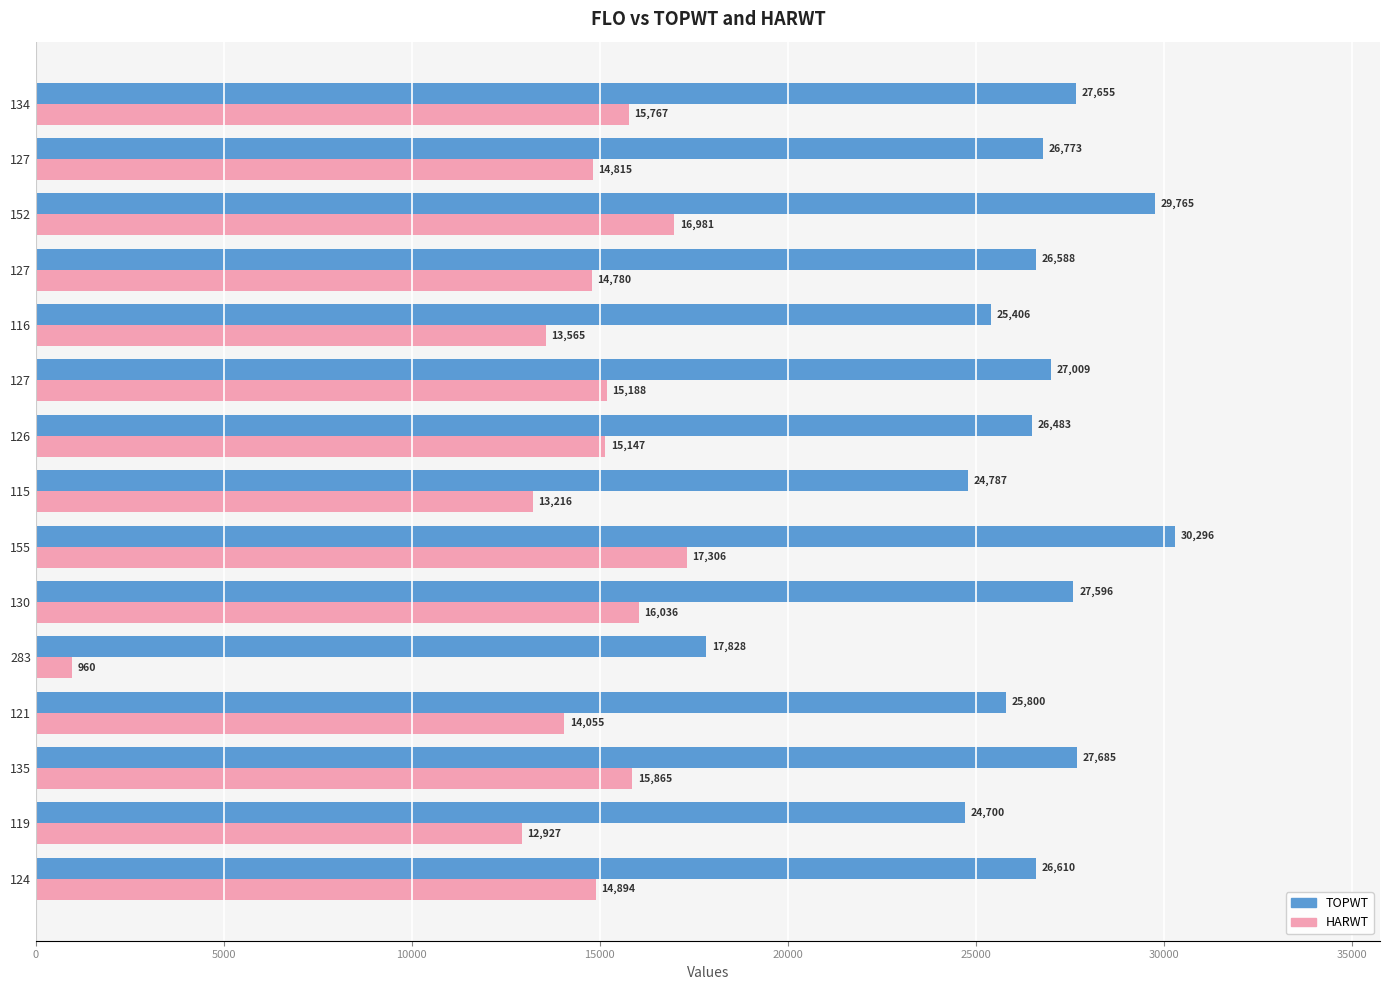

Which series has the widest spread of values?

HARWT